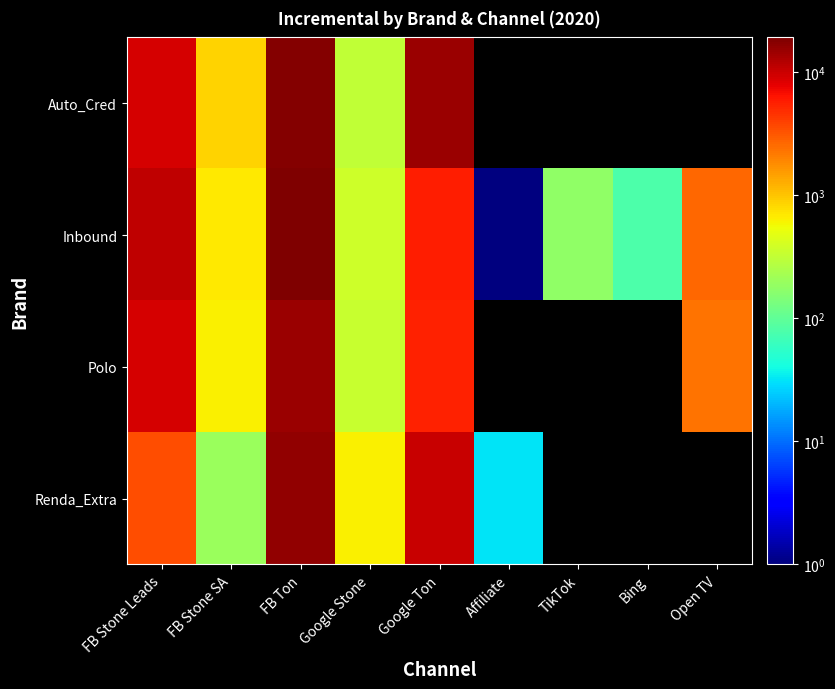

Is it true that Renda_Extra equals 3463.2 at FB Stone Leads?

True